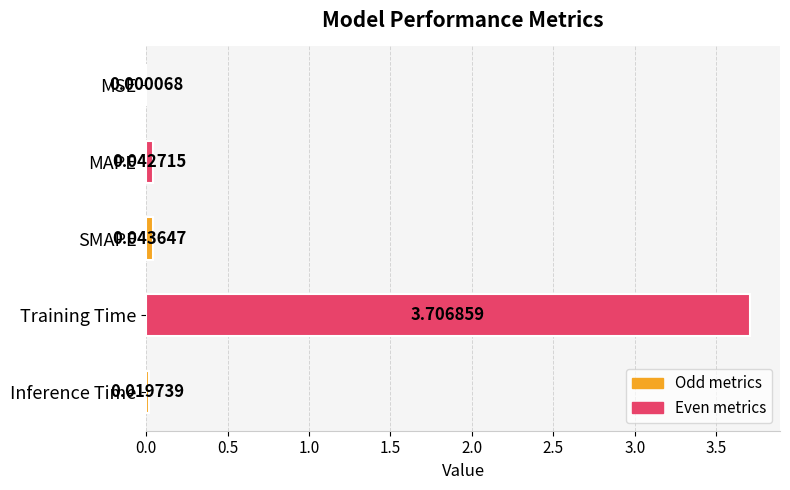

At which label is the value closest to 1?

SMAPE